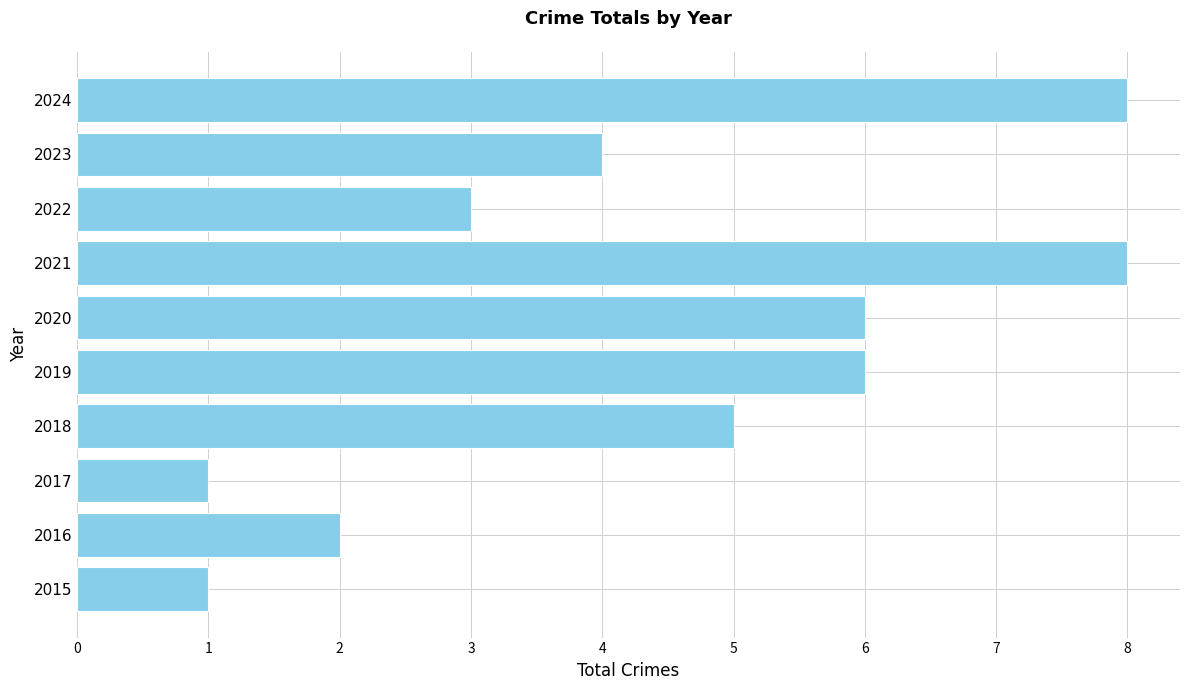

The chart shows a value of 2 at 2016. True or false?

True